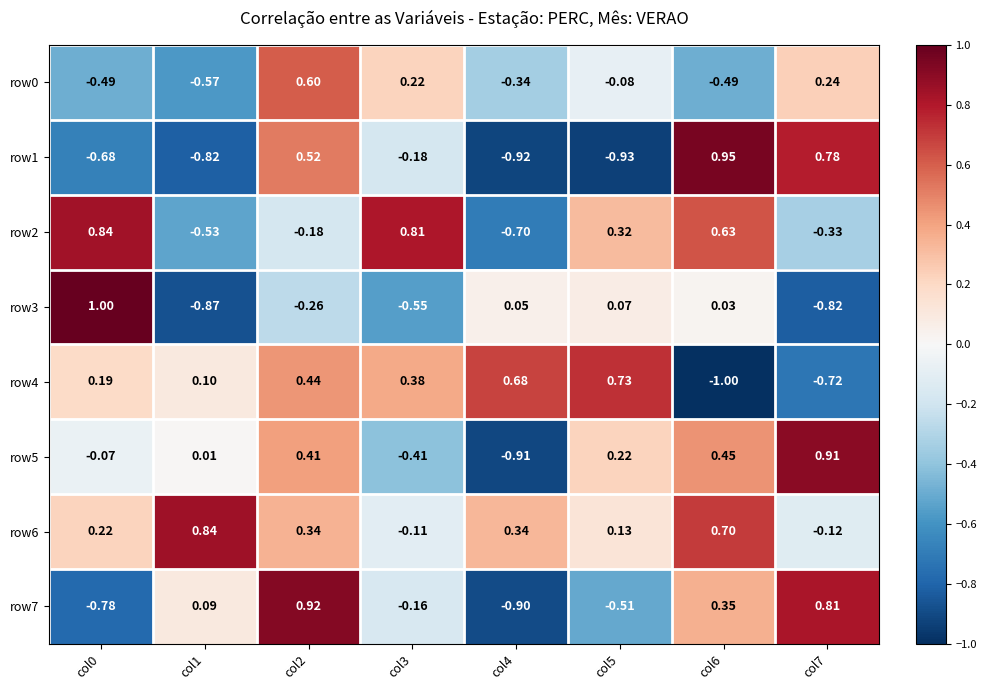

Is the value of row4 at col2 greater than the value of row5 at col1?

Yes